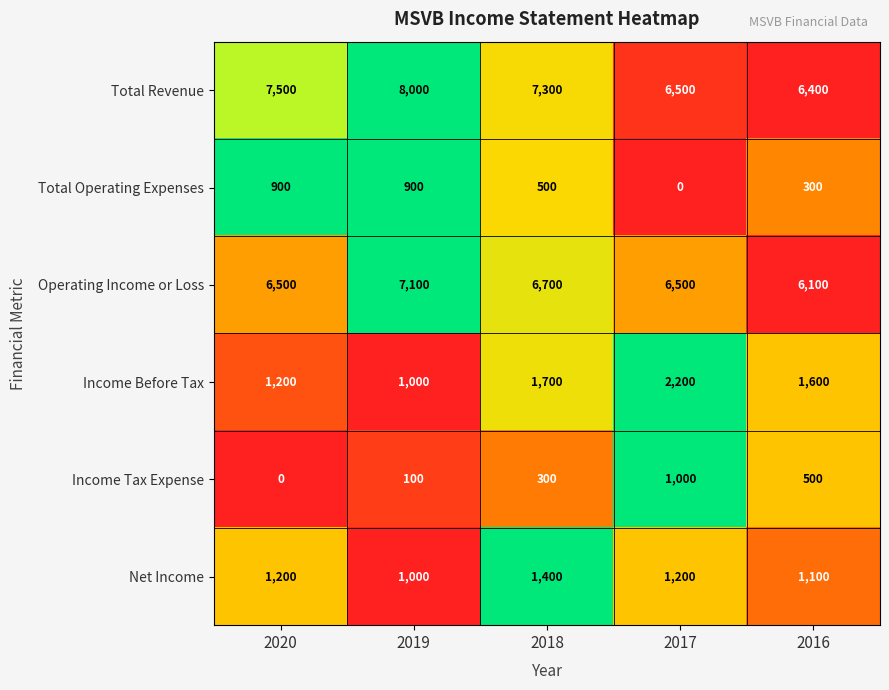

Which label corresponds to the largest value in the chart?

2019